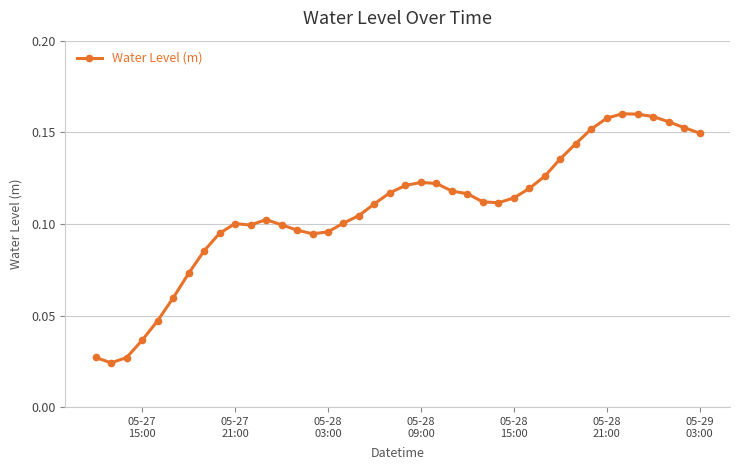

What is the sum of all values?

4.3